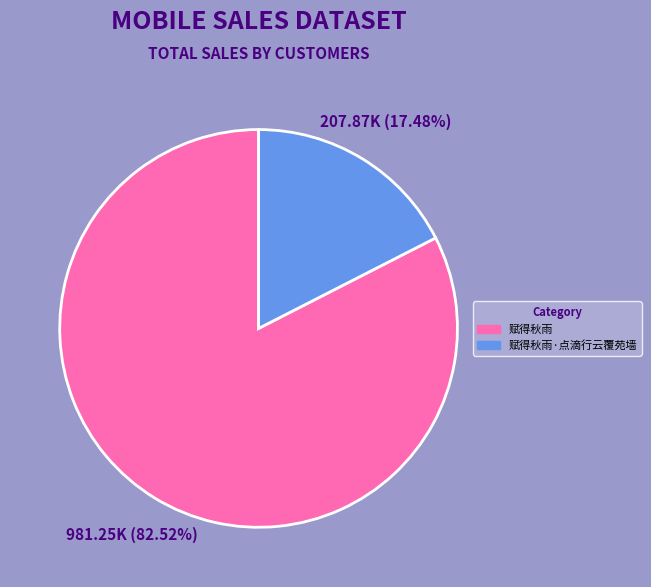

Which has a higher value, 赋得秋雨 or 赋得秋雨·点滴行云覆苑墙?

赋得秋雨